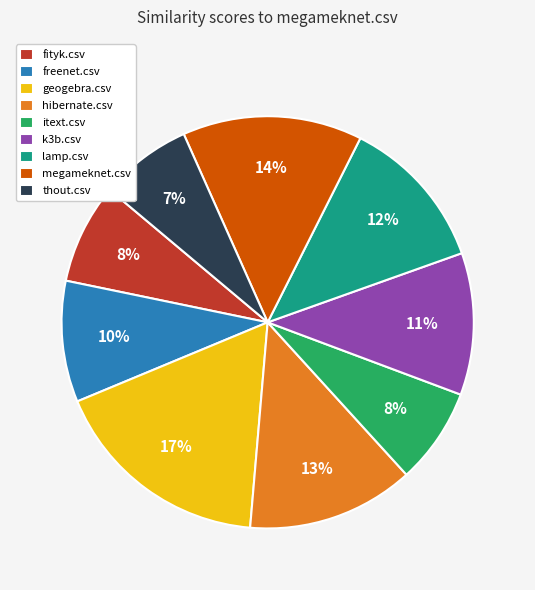

Do lamp.csv and fityk.csv together represent more than half of the pie?

No